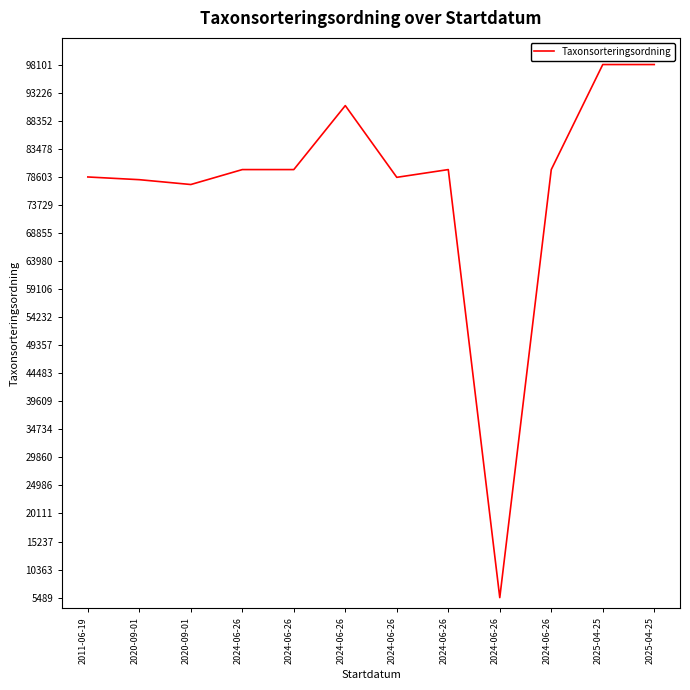

The value at 2024-06-26 is 126884. True or false?

False